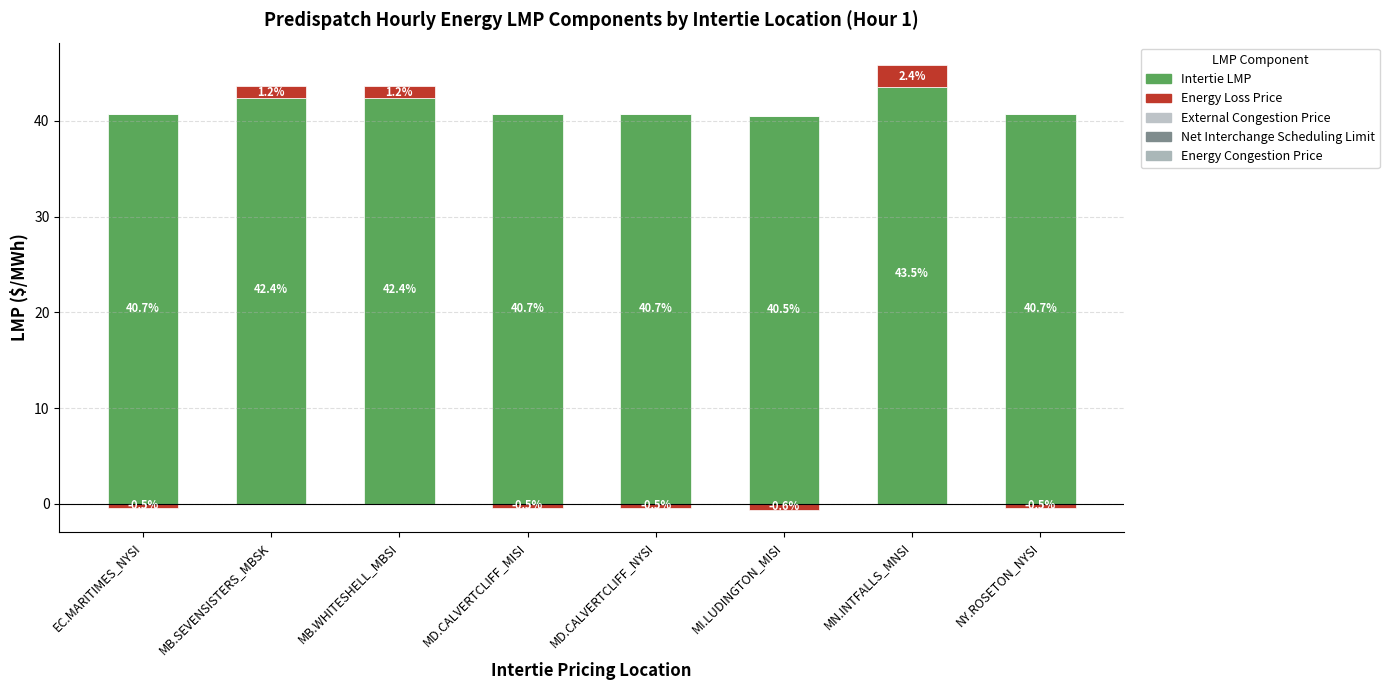

What is the label of the 4th bar from the left?

MD.CALVERTCLIFF_MISI